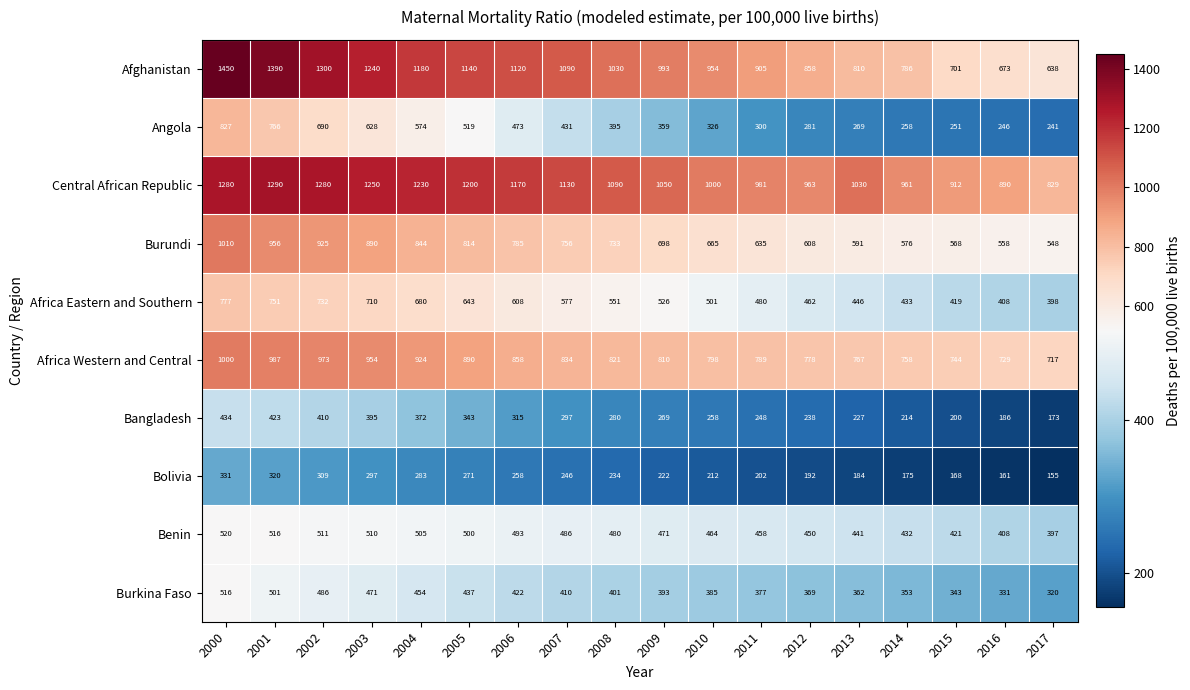

Which series changed the most between 2011 and 2016?

Afghanistan